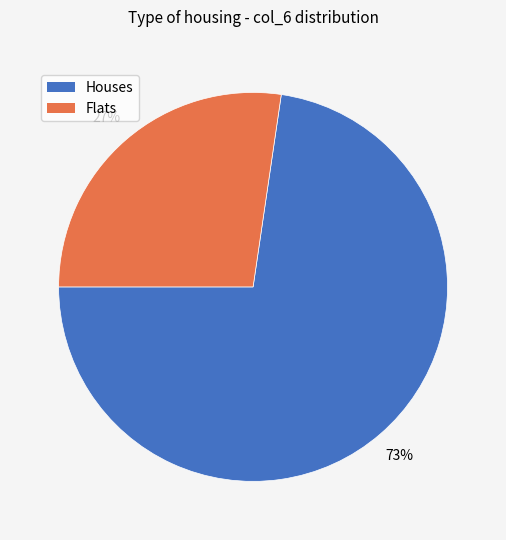

To the nearest percent, what is the combined percentage of Flats and Houses?

100%